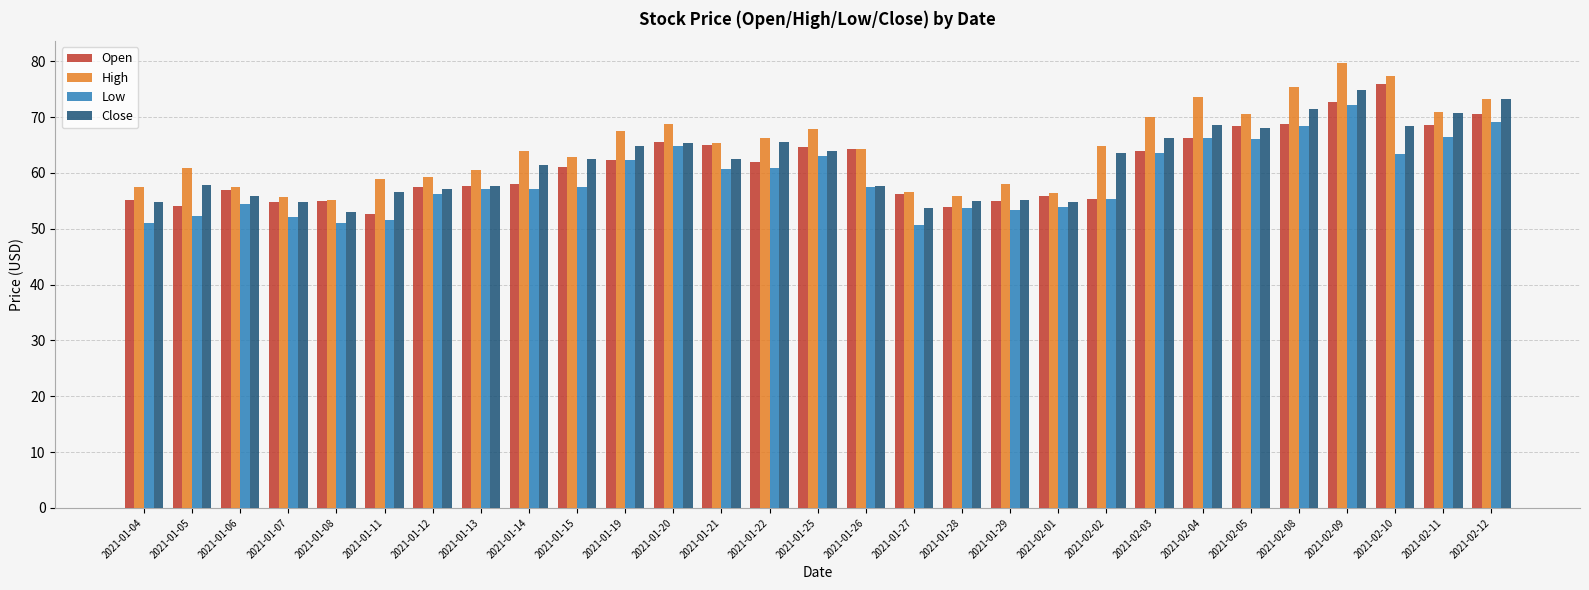

How many data points in Close are above 62?

15